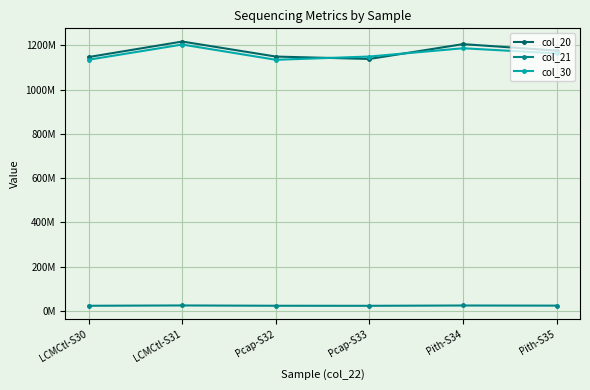

At Pith-S35, list the series in order from smallest to largest.

col_21, col_30, col_20